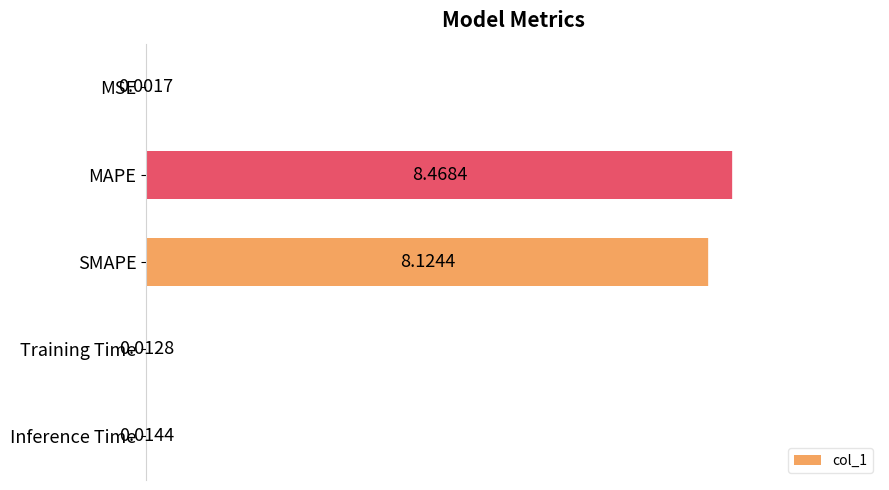

Between MAPE and SMAPE, which is larger?

MAPE